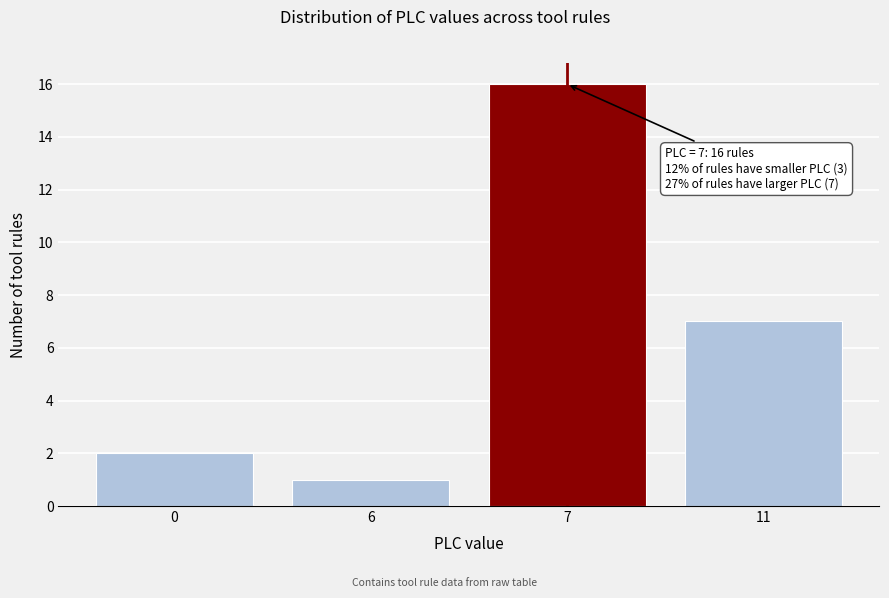

Reading left to right, what are all the values shown in this chart?

0=2	6=1	7=16	11=7